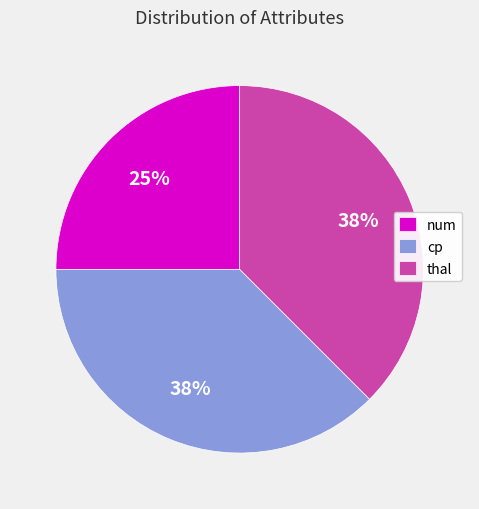

Which category has the smallest portion of the pie?

num